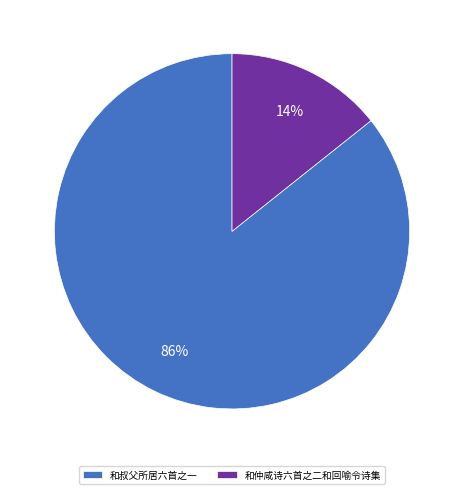

Count the number of slices in the pie.

2